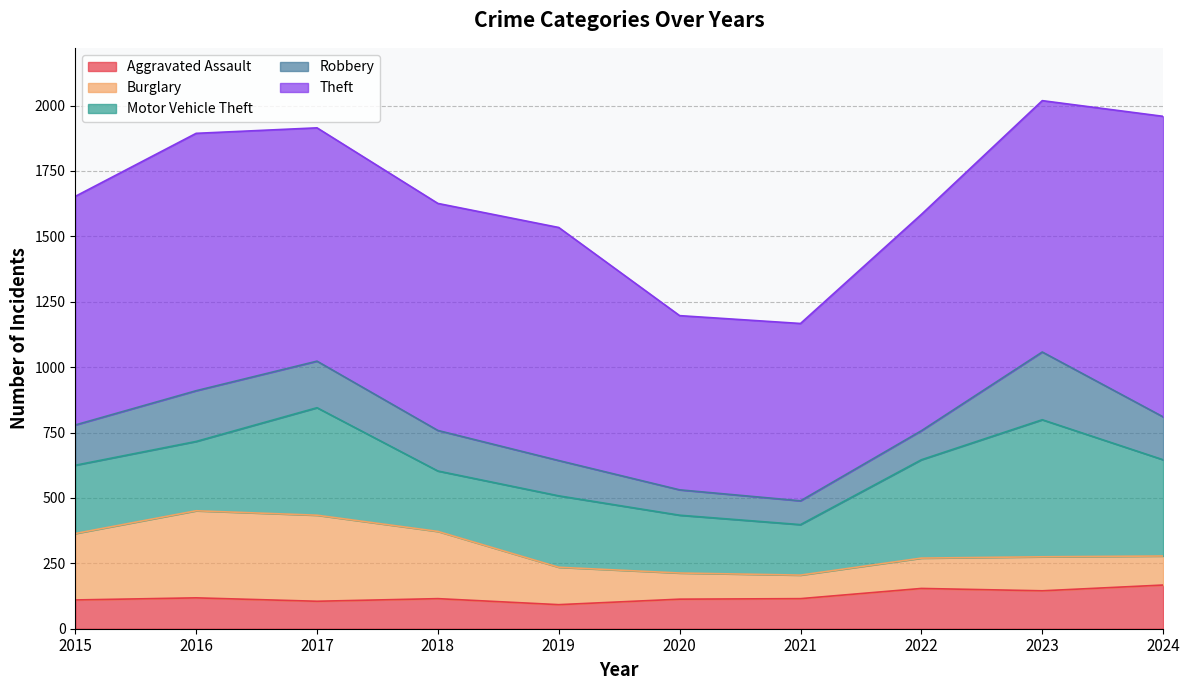

What is the minimum value for Theft?

666